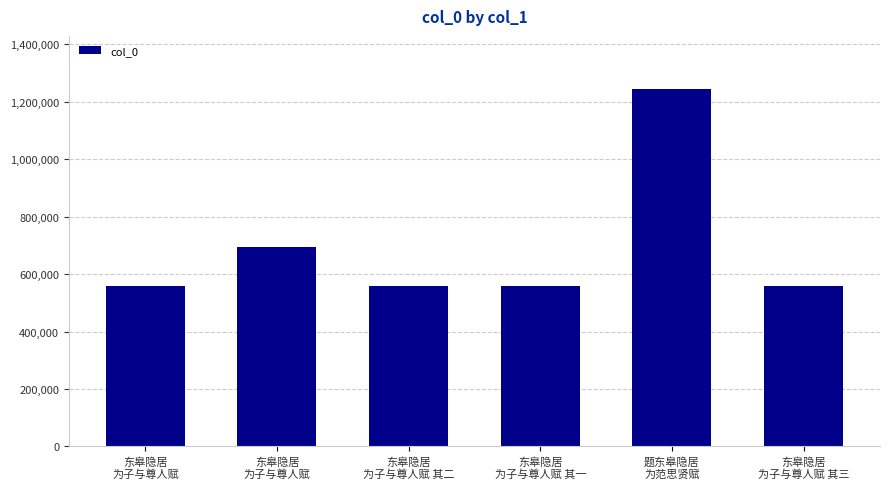

Does the chart contain any negative values?

No